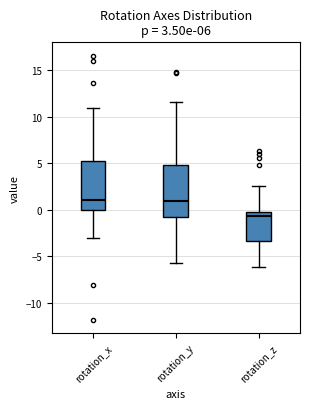

Which box's median line is the lowest?

rotation_z